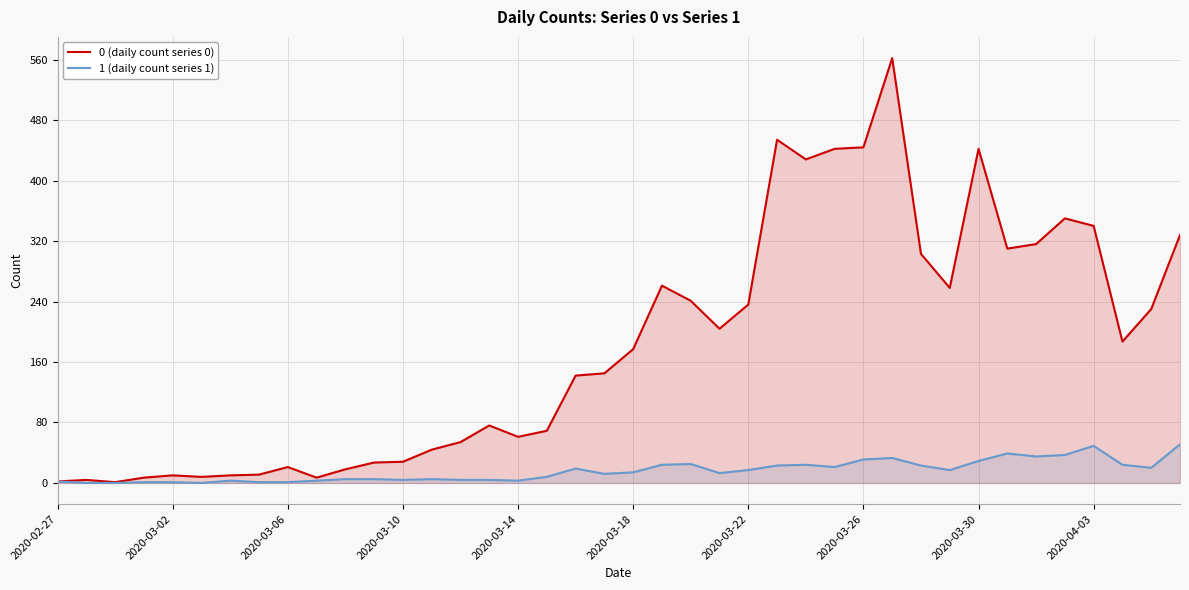

What is the difference between the maximum and minimum values in the 1 (daily count series 1) series?

51